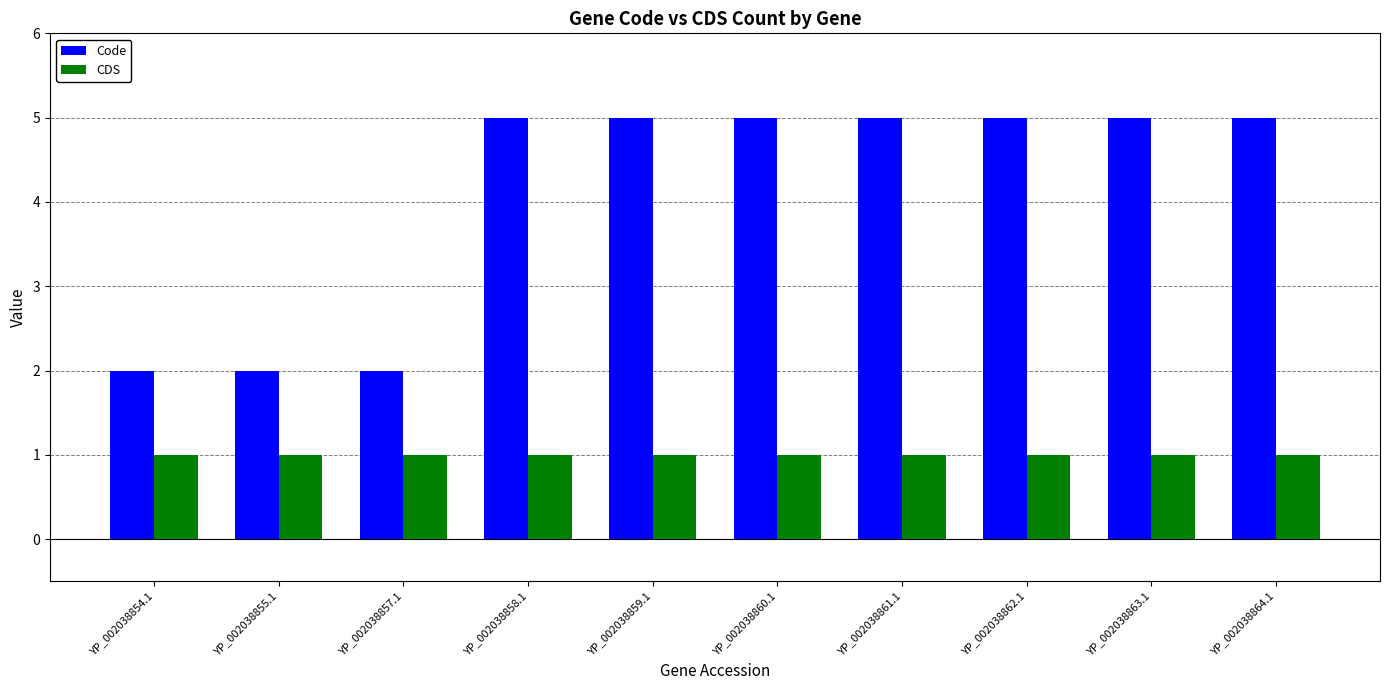

Which series has the largest total across all categories?

Code